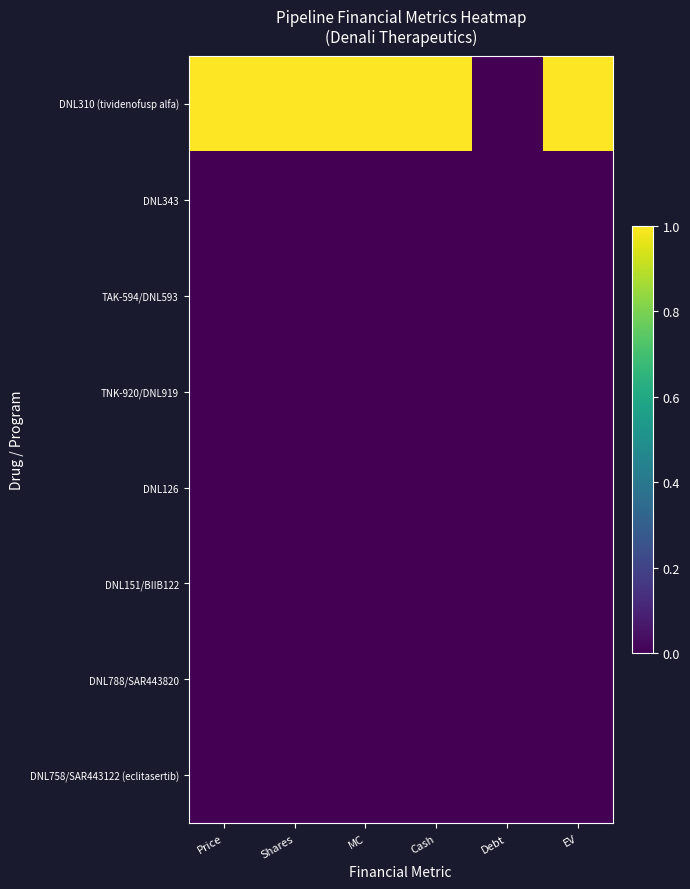

How many categories are shown in the chart?

6